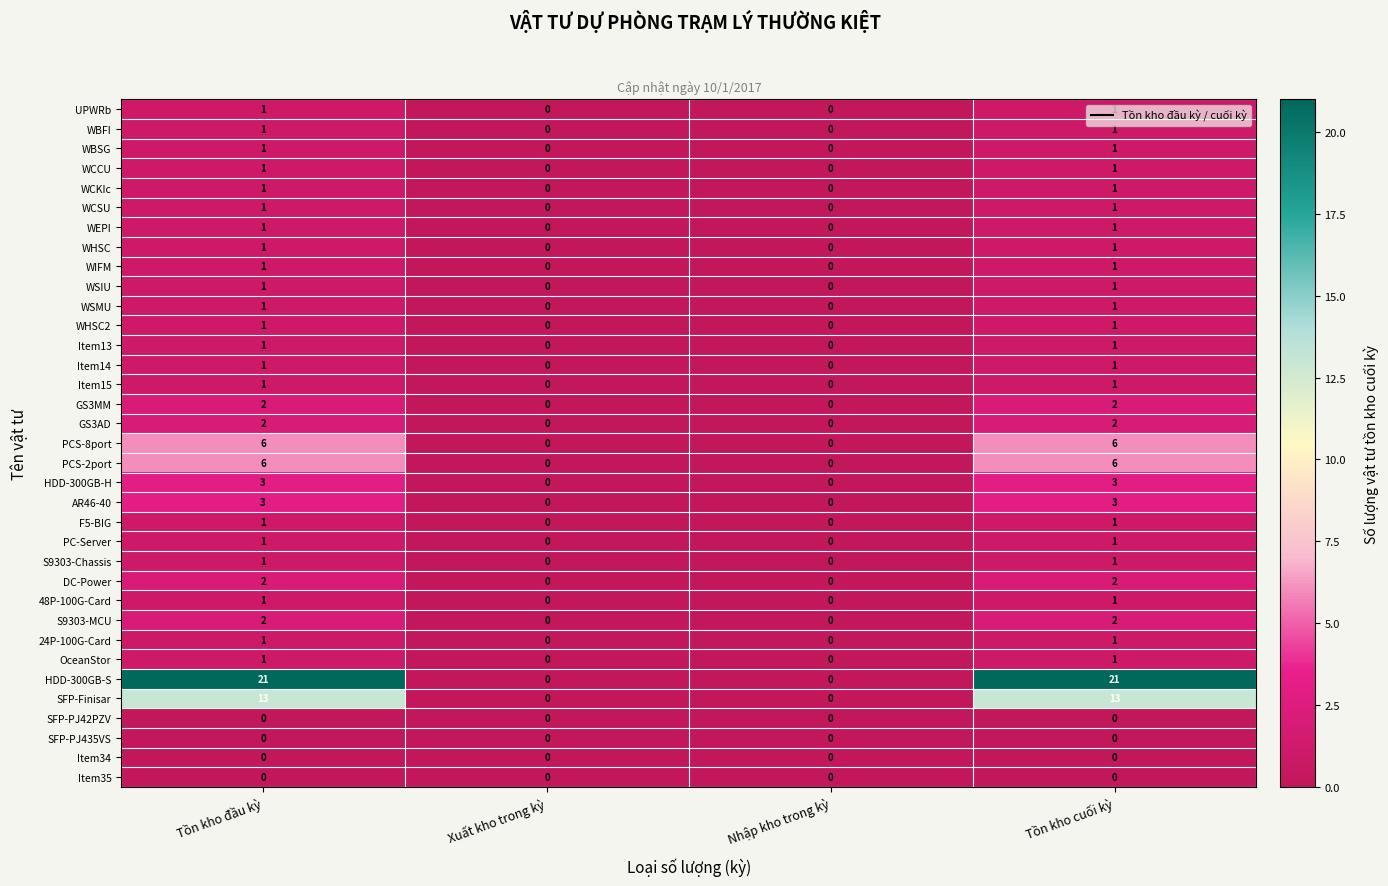

Is the value of GS3AD at Tồn kho cuối kỳ greater than the value of Item15 at Nhập kho trong kỳ?

Yes